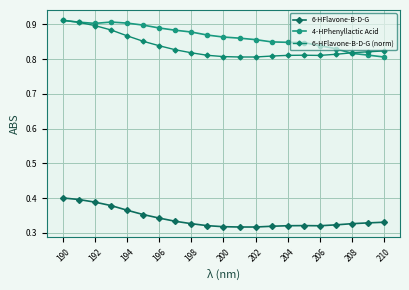

True or false: 6-HFlavone-B-D-G (norm) and 6-HFlavone-B-D-G intersect in this chart.

False